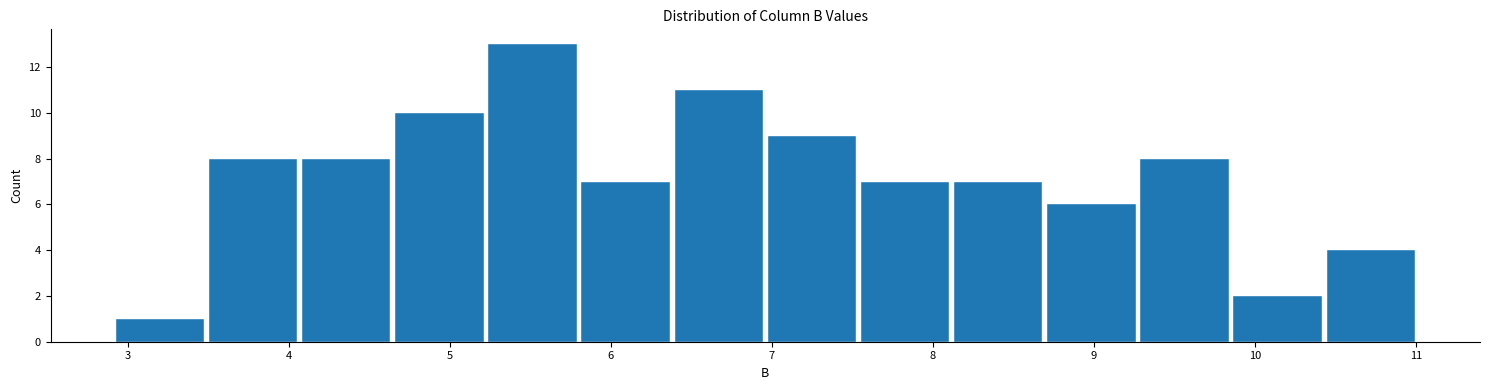

Reading left to right, transcribe this chart: for each bar, give the range it covers on the x-axis and its height. Neither the bar edges nor the heights are printed on the chart, so give them approximately, as read against the axes.

2.9 to 3.5: 1
3.5 to 4.1: 8
4.1 to 4.6: 8
4.6 to 5.2: 10
5.2 to 5.8: 13
5.8 to 6.4: 7
6.4 to 7.0: 11
7.0 to 7.5: 9
7.5 to 8.1: 7
8.1 to 8.7: 7
8.7 to 9.3: 6
9.3 to 9.9: 8
9.9 to 10.4: 2
10.4 to 11.0: 4